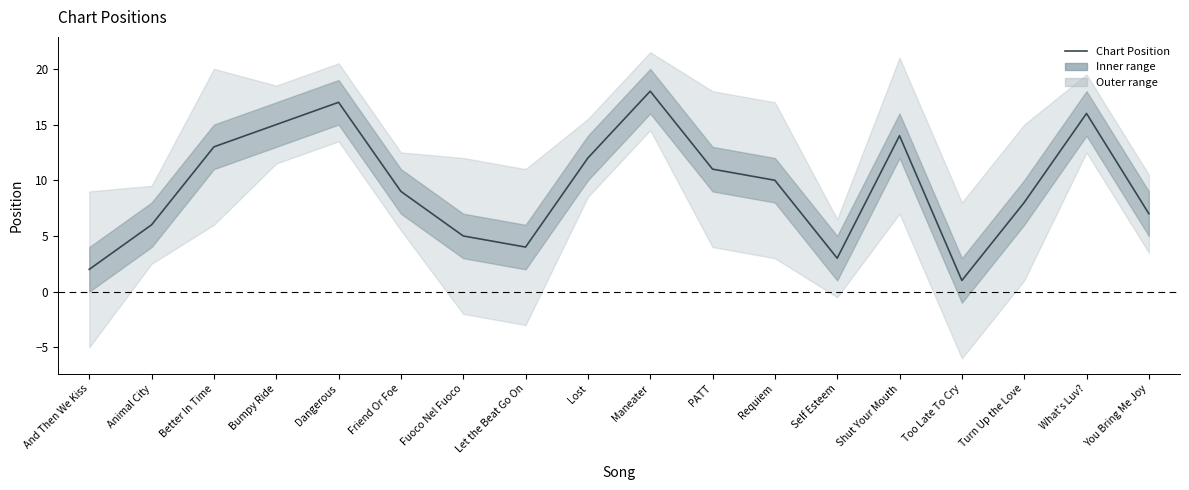

List the labels in order of value, smallest first.

Too Late To Cry, And Then We Kiss, Self Esteem, Let the Beat Go On, Fuoco Nel Fuoco, Animal City, You Bring Me Joy, Turn Up the Love, Friend Or Foe, Requiem, PATT, Lost, Better In Time, Shut Your Mouth, Bumpy Ride, What's Luv?, Dangerous, Maneater